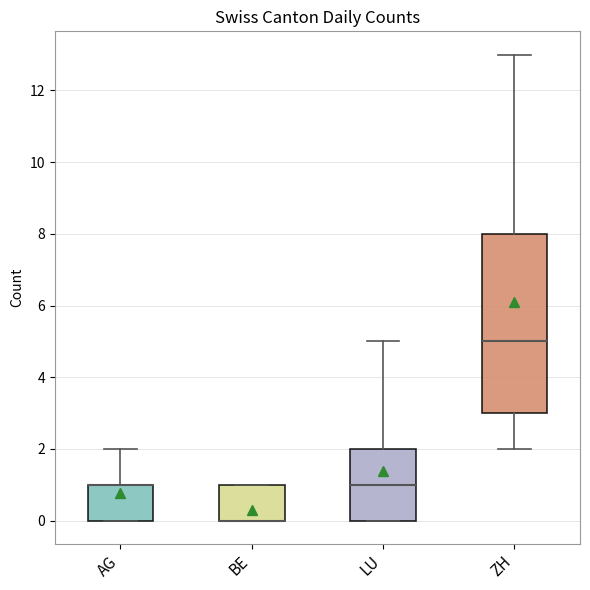

Which box is the tallest, from its lower edge to its upper edge?

ZH